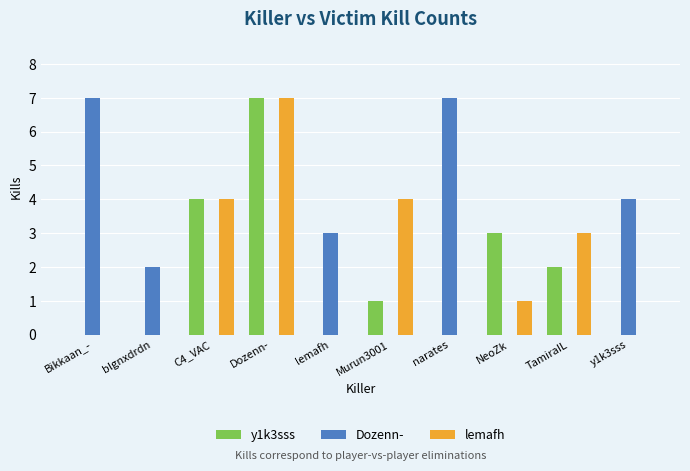

What is the sum of all Dozenn- values?

23